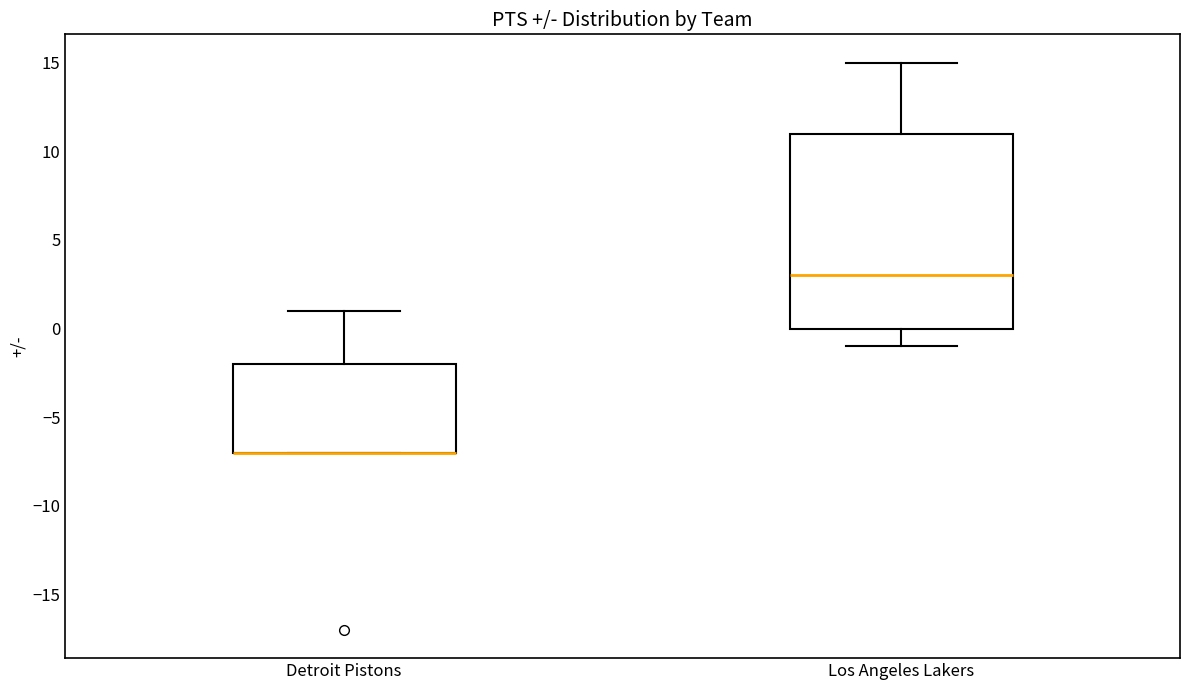

Comparing the boxes themselves (not the whiskers), which one is the tallest?

Los Angeles Lakers